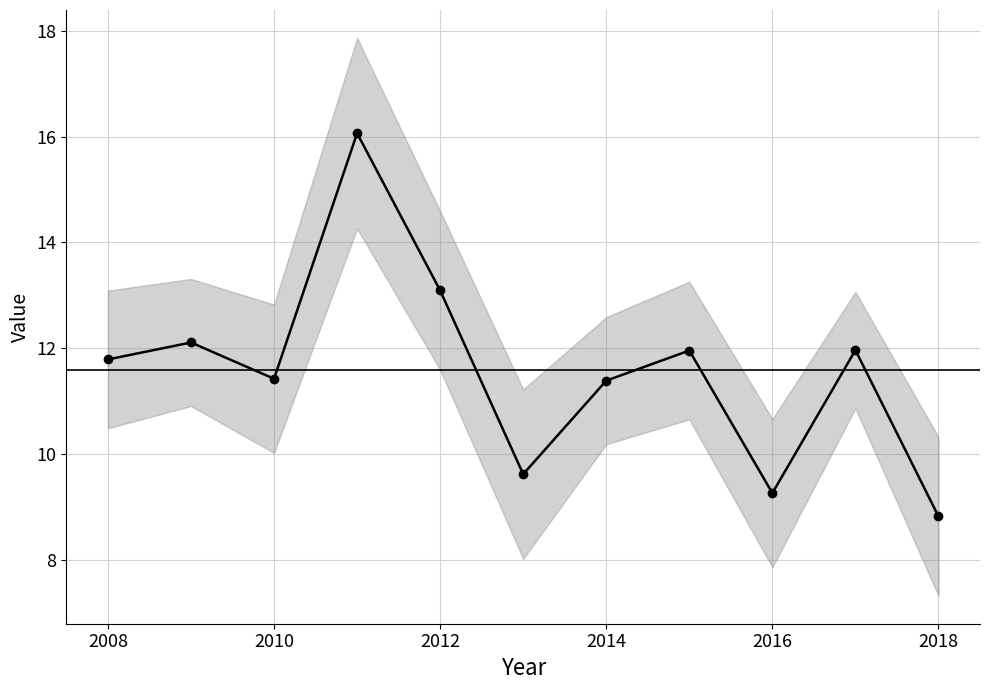

Which has a higher value, 2018 or 2012?

2012